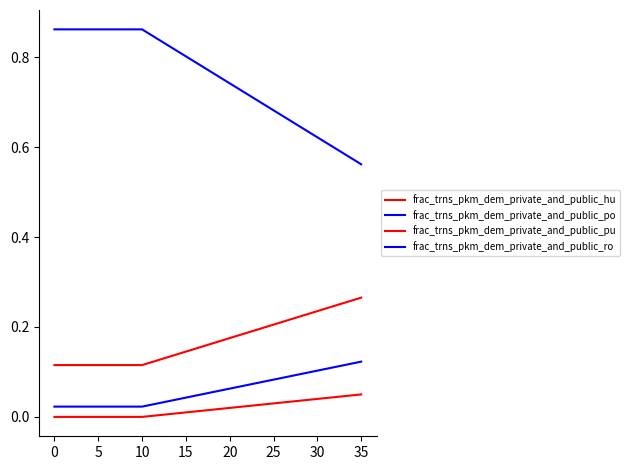

True or false: frac_trns_pkm_dem_private_and_public_hu and frac_trns_pkm_dem_private_and_public_po cross at least once.

False